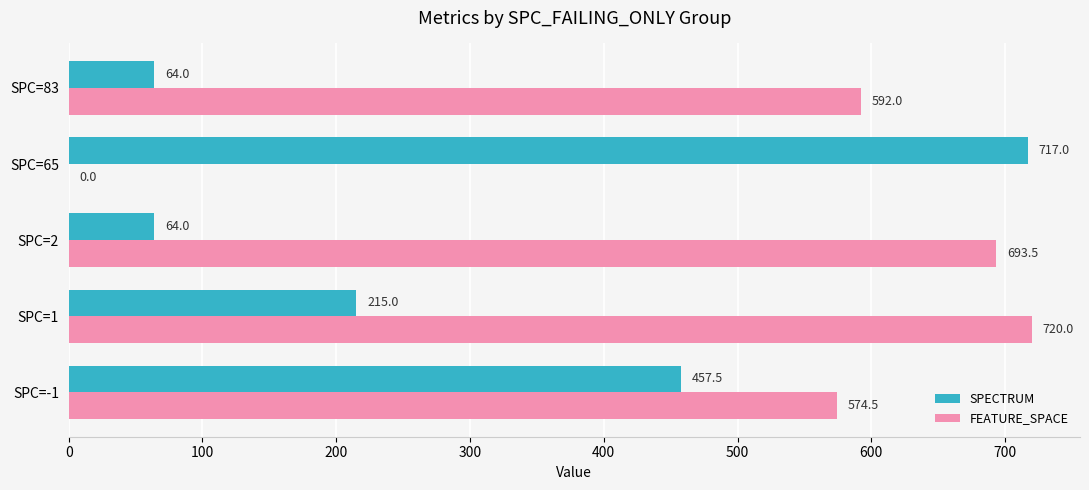

True or false: FEATURE_SPACE has a value of 208.1 at SPC=83.

False